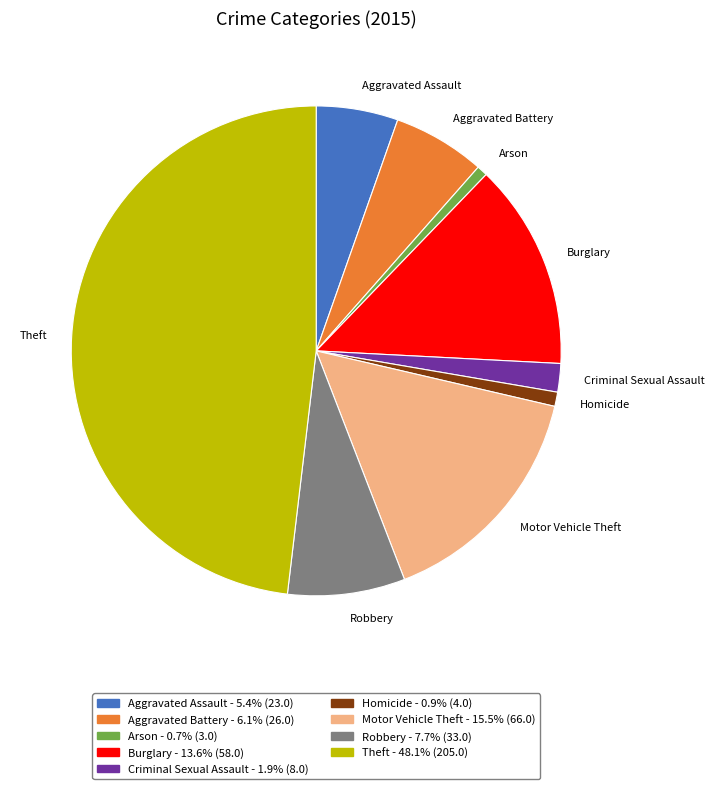

Is Aggravated Battery the majority of the pie?

No